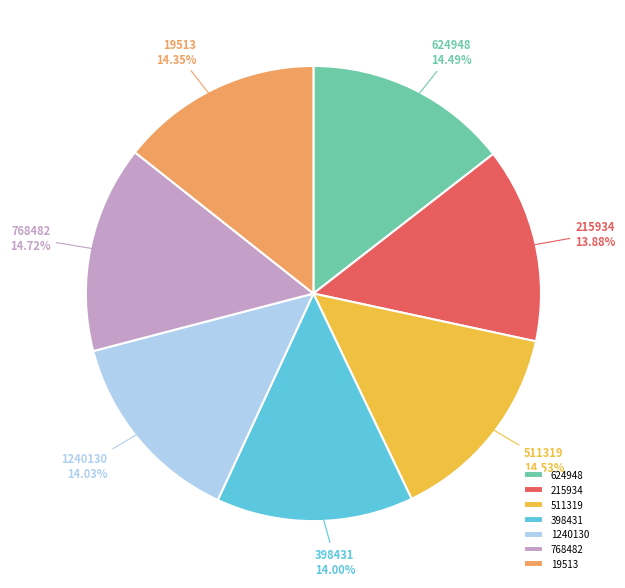

To the nearest percent, what percentage of the pie is 768482?

15%